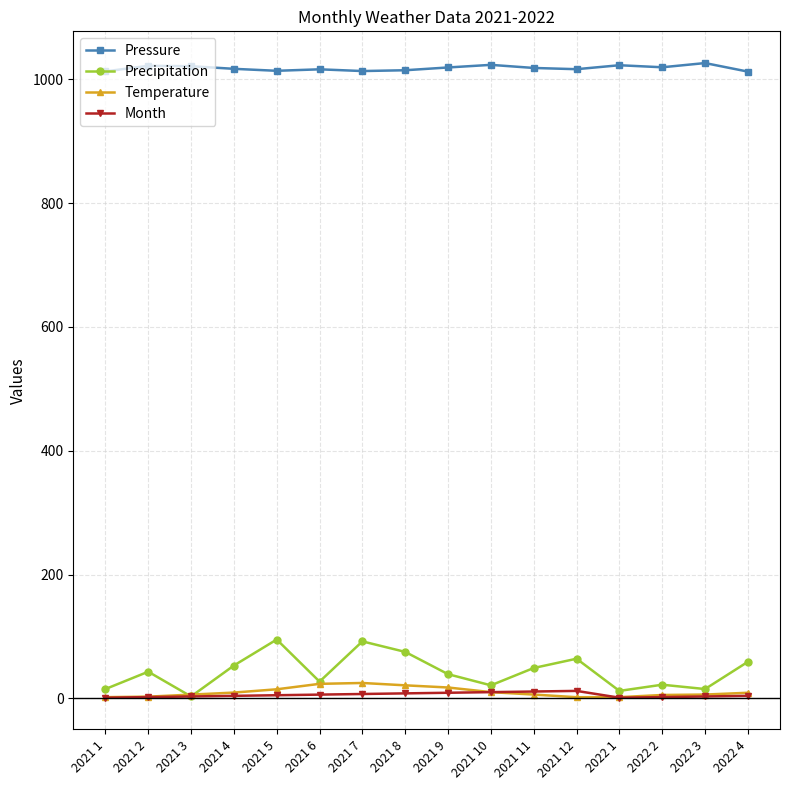

What position from the left is 2021 12?

12